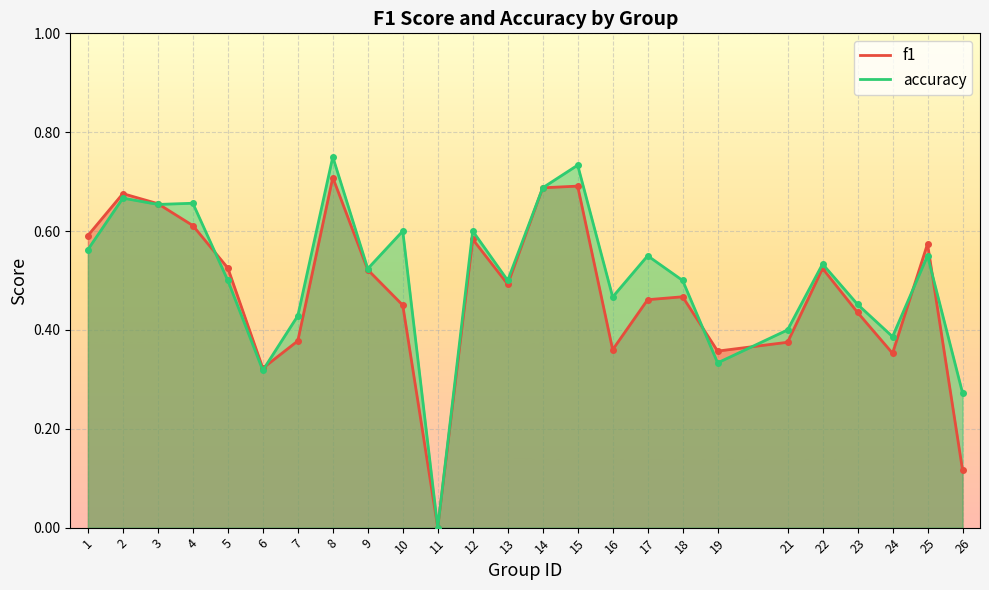

Which label corresponds to the smallest value in the chart?

11